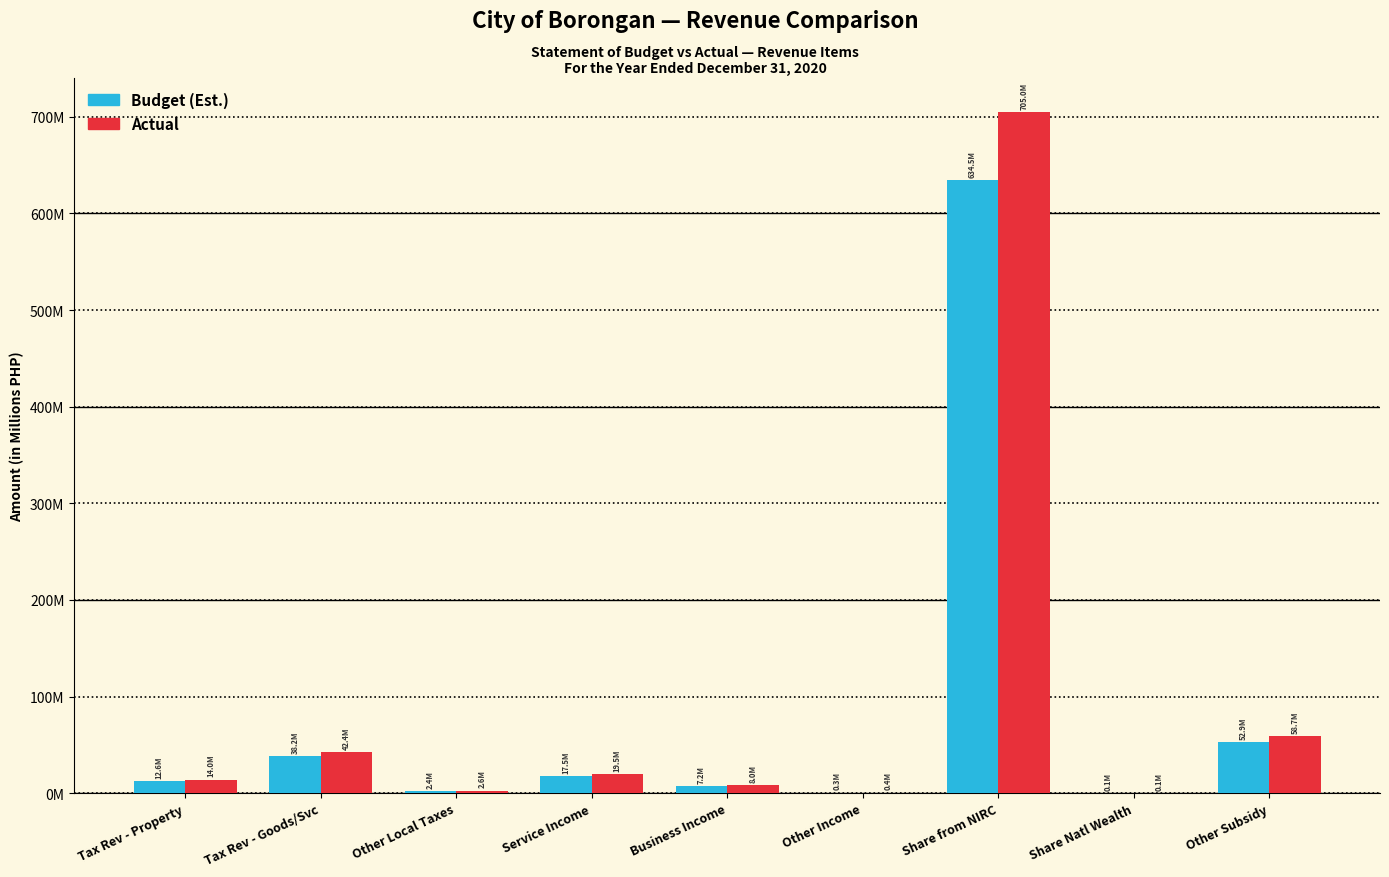

The value of Budget (Est.) at Share from NIRC is 927.4. True or false?

False